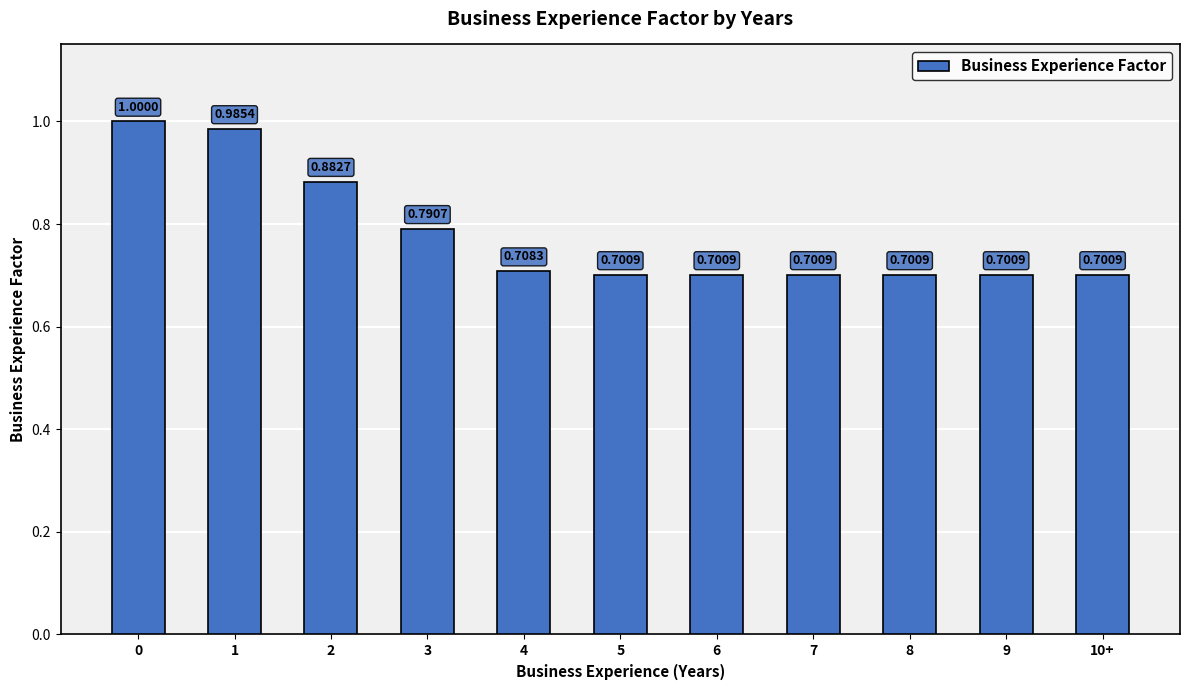

What is the difference between the values at 10+ and 2?

0.2